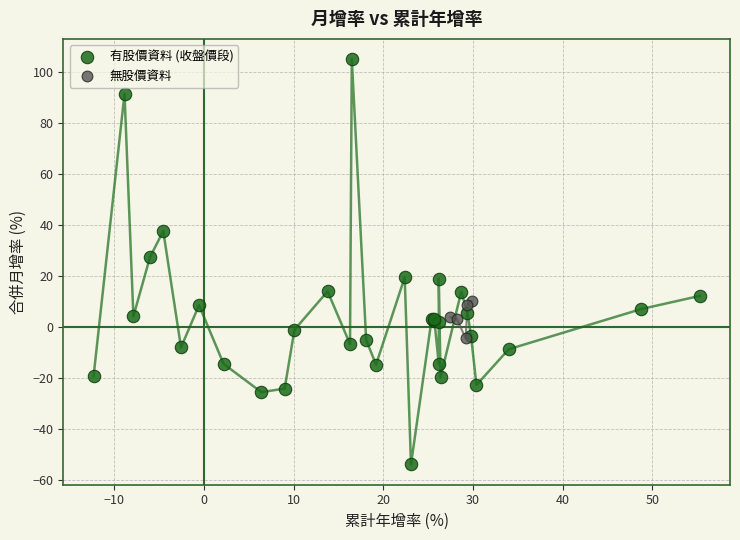

Which series has the largest Y range (max minus min)?

有股價資料 (收盤價段)